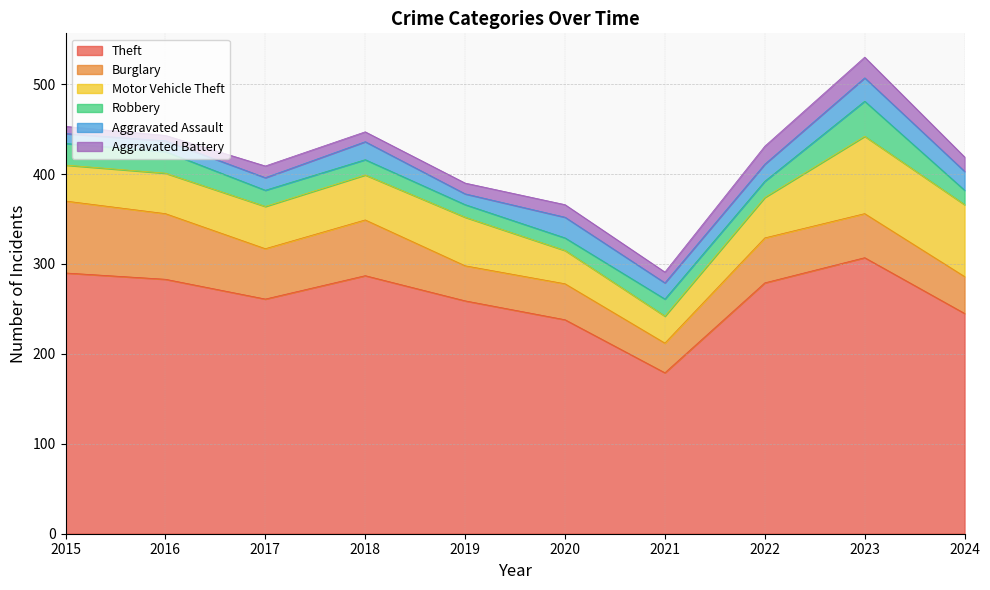

Does the chart have visible grid lines?

Yes